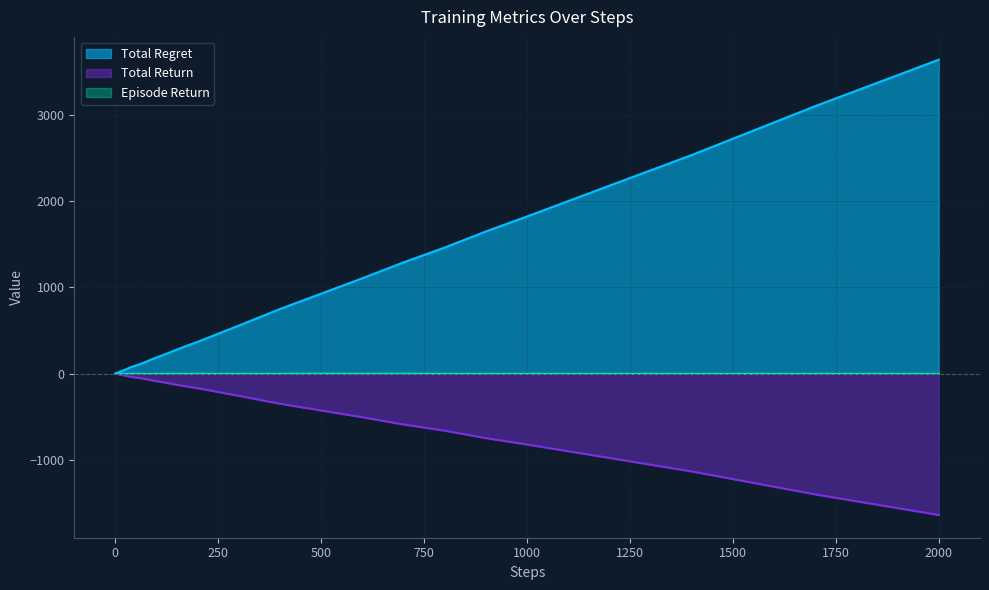

Which label corresponds to the largest value in the chart?

2000